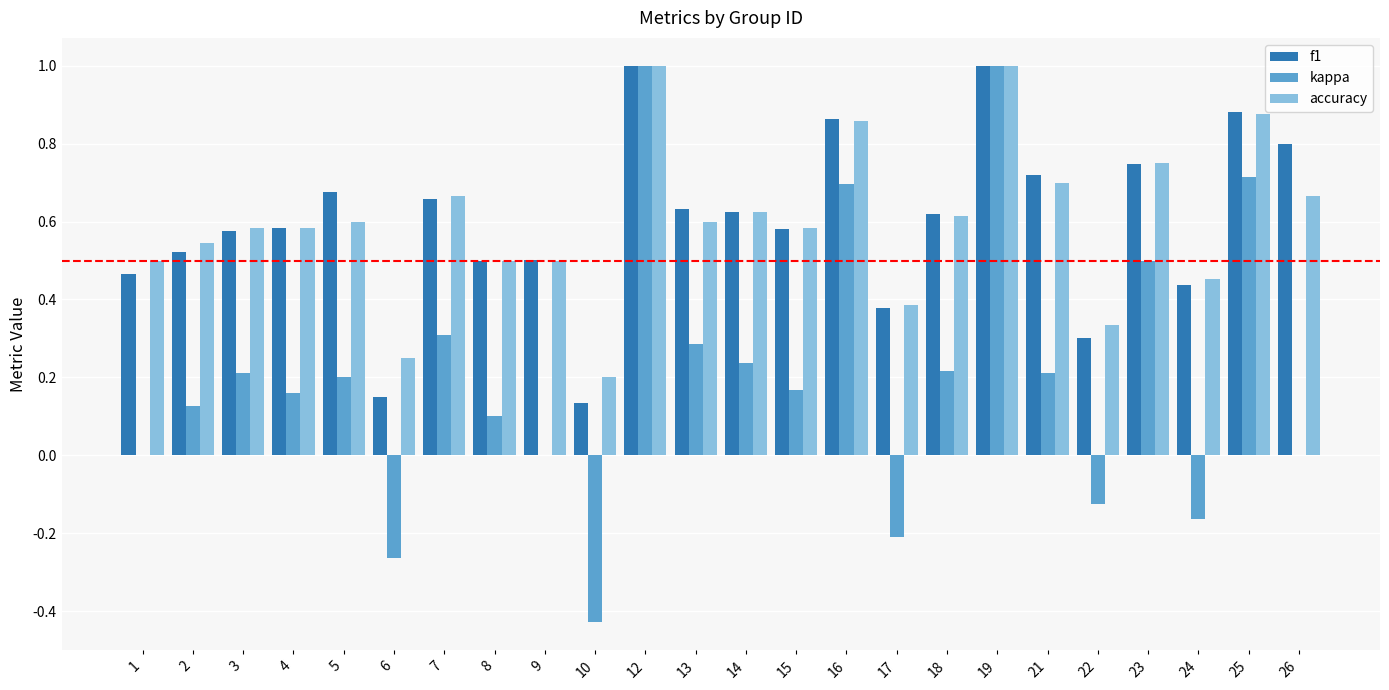

What is the greatest value displayed?

1.0